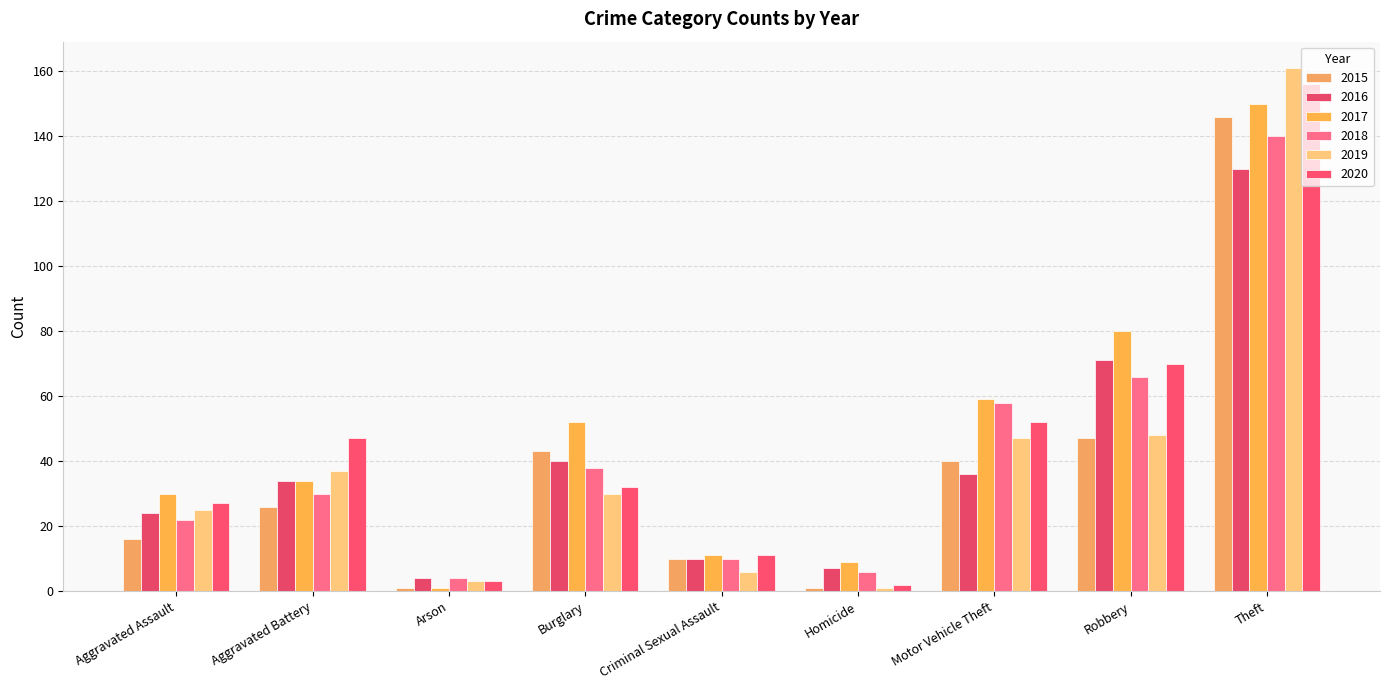

Reading left to right, what are all the values shown in this chart?

2015: 16	26	1	43	10	1	40	47	146
2016: 24	34	4	40	10	7	36	71	130
2017: 30	34	1	52	11	9	59	80	150
2018: 22	30	4	38	10	6	58	66	140
2019: 25	37	3	30	6	1	47	48	161
2020: 27	47	3	32	11	2	52	70	156